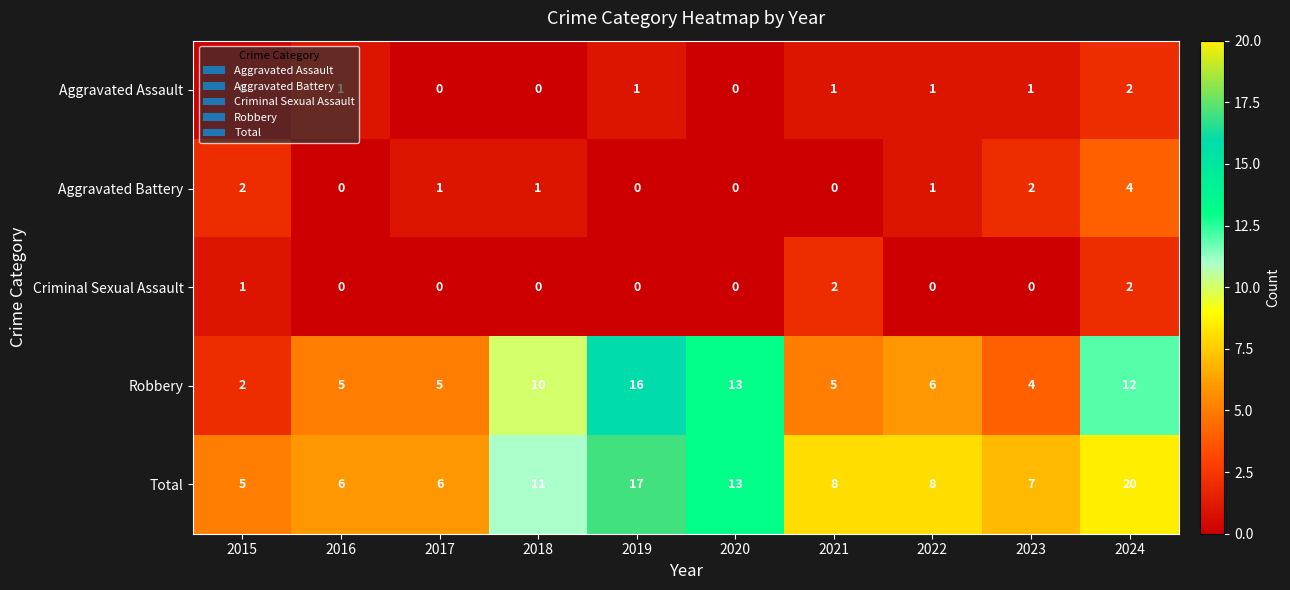

Is the value of Criminal Sexual Assault at 2022 greater than the value of Aggravated Battery at 2015?

No